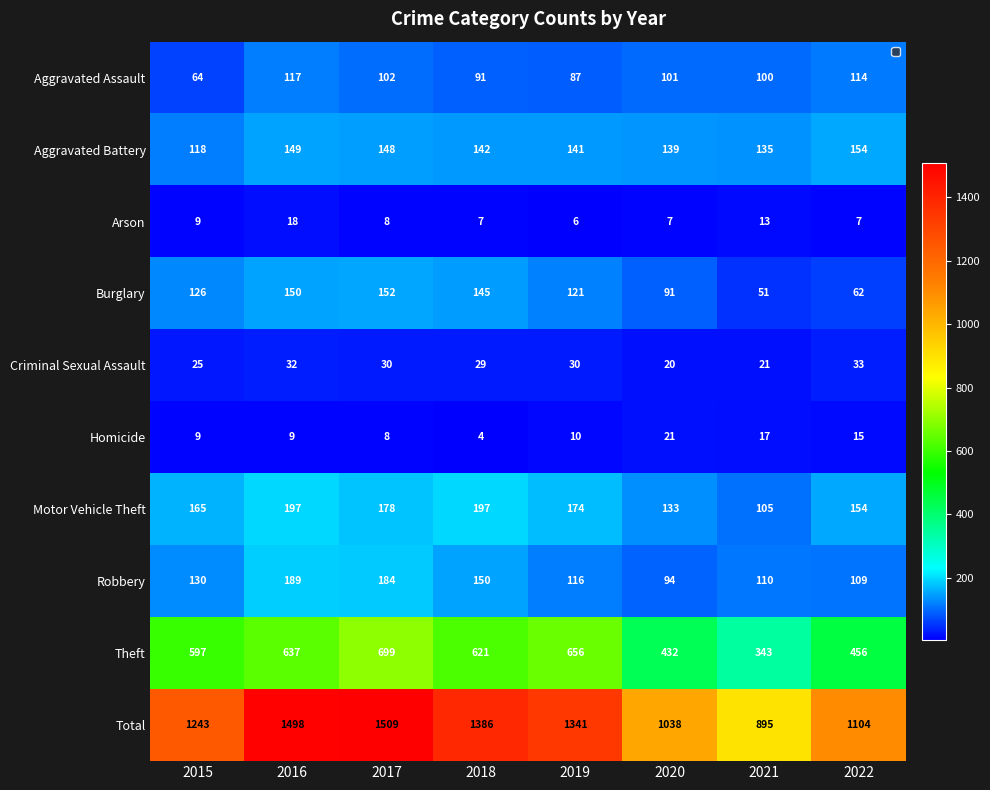

True or false: Motor Vehicle Theft has a value of 61 at 2018.

False